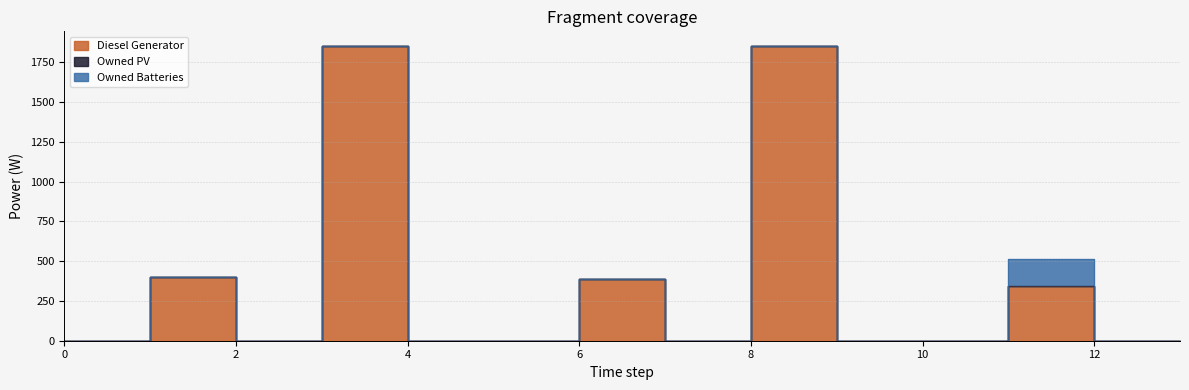

Which category has the highest value in the Diesel Generator series?

4